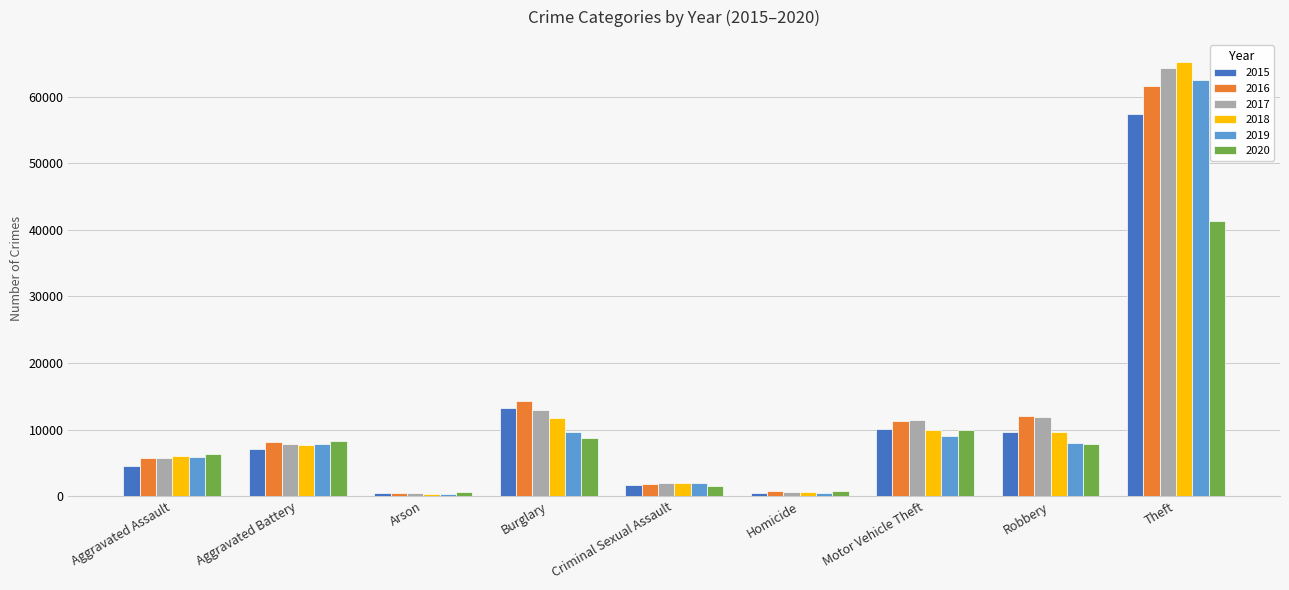

At which category is the sum across all series the highest?

Theft